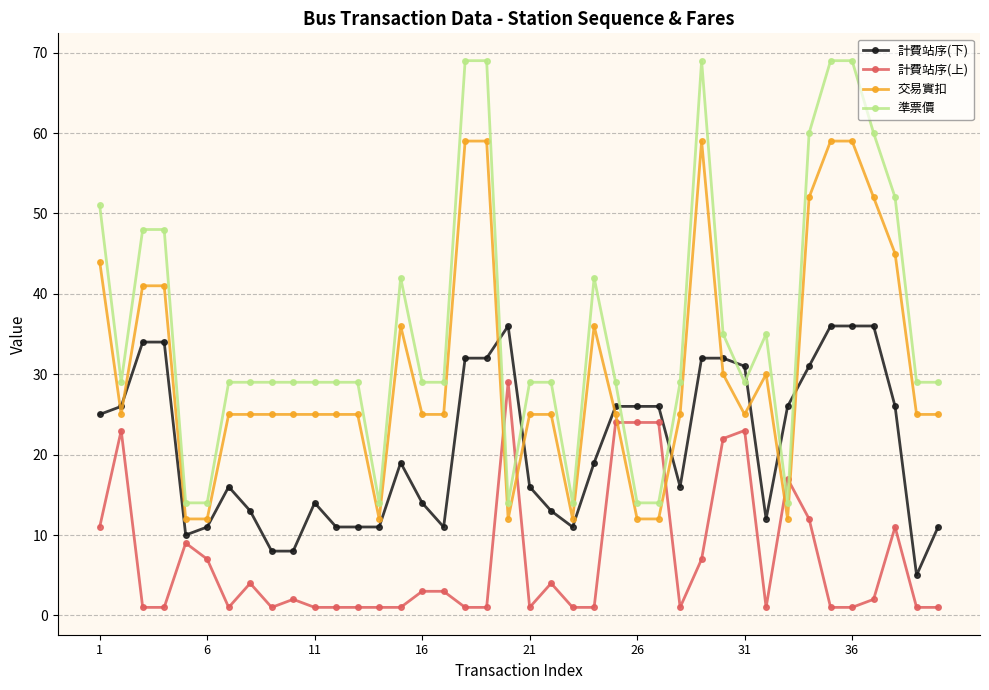

What are all the series names shown in the legend?

計費站序(下), 計費站序(上), 交易實扣, 準票價